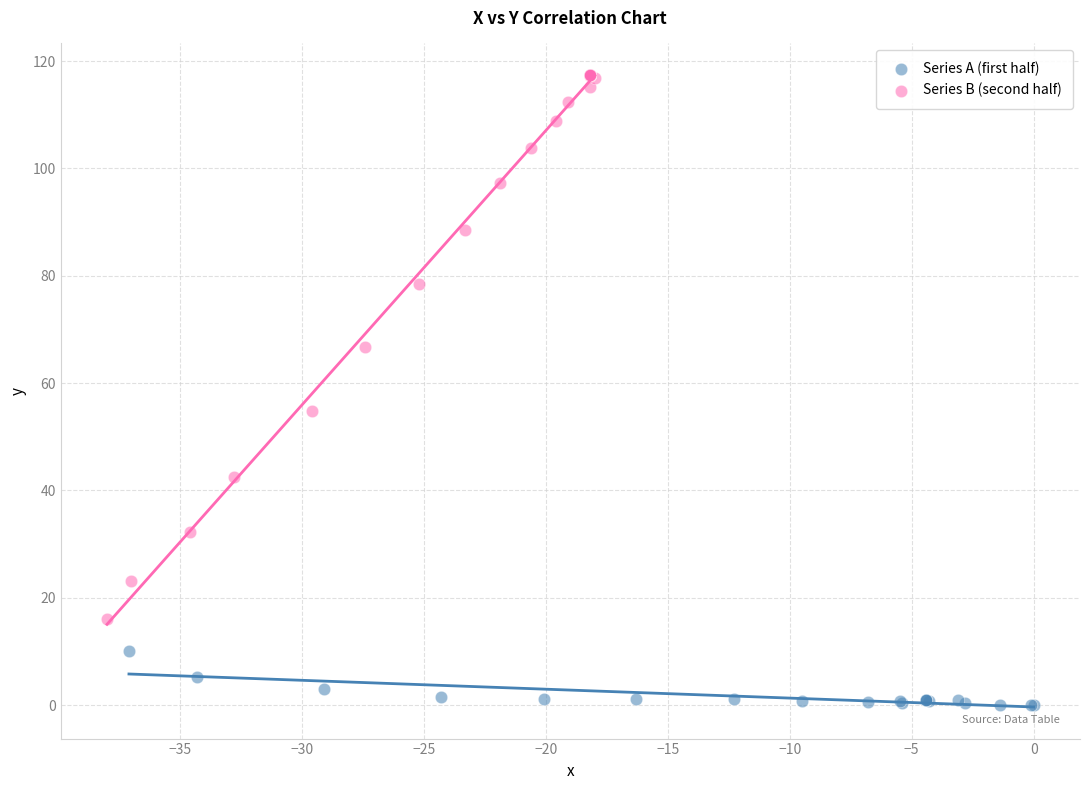

Which series contains the lowest Y value?

Series A (first half)